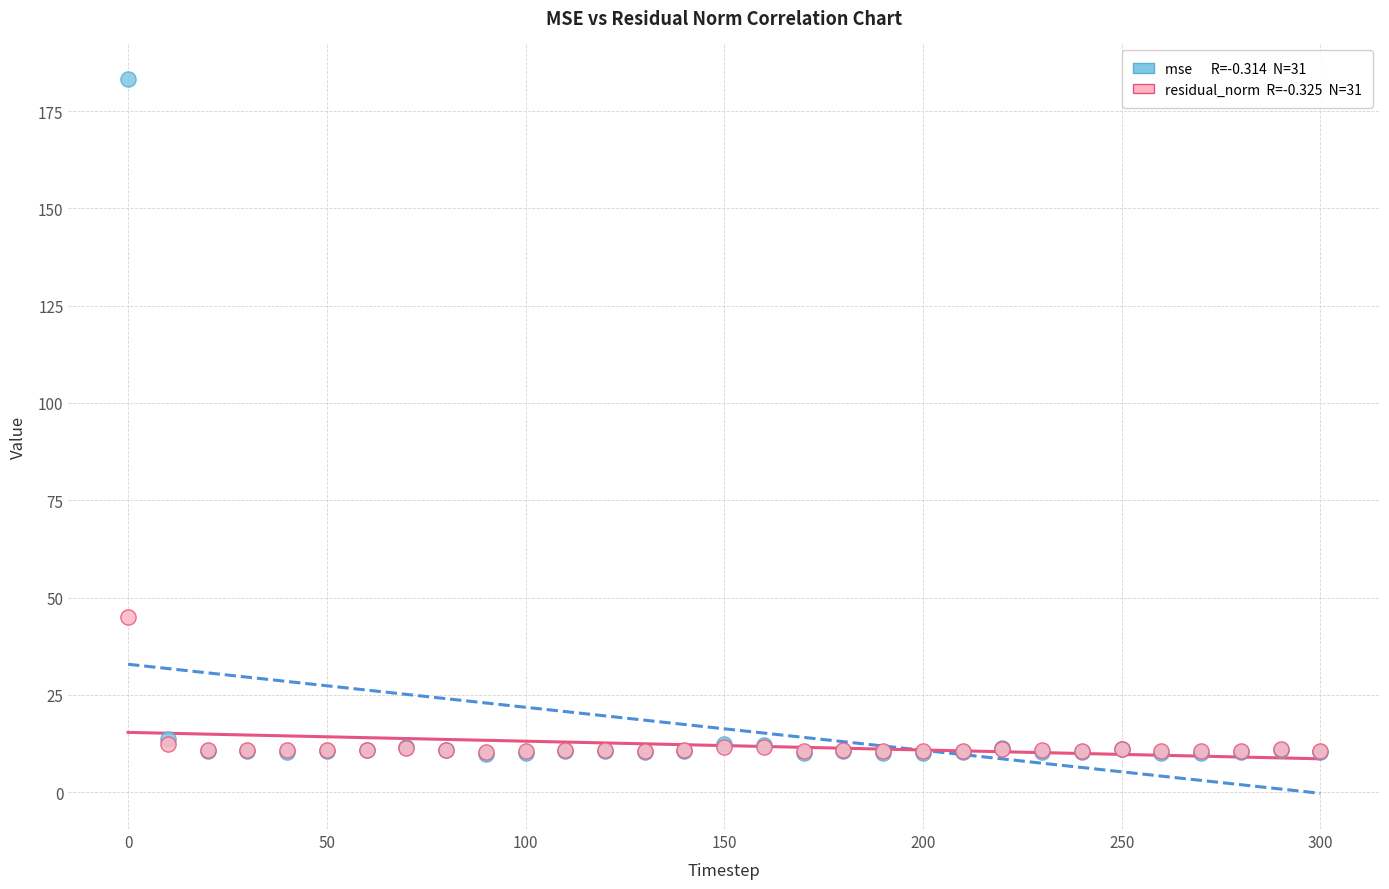

Across all series, what Y value is closest to 96?

44.9